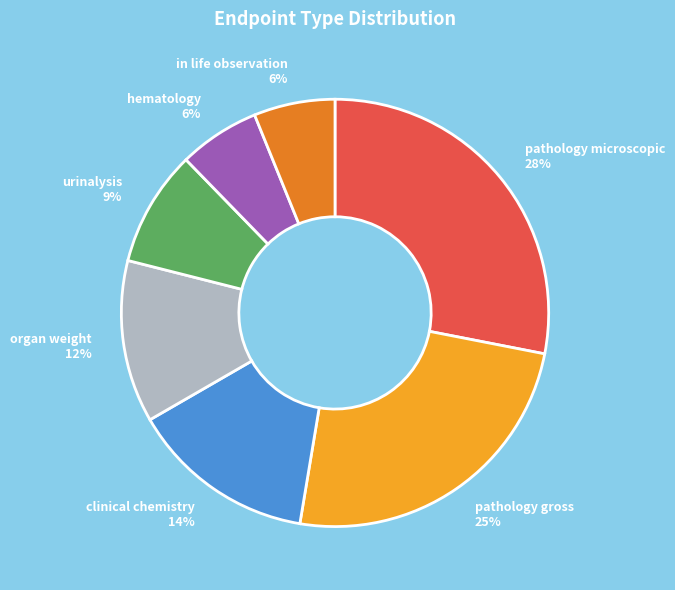

The hematology slice represents 1% of the pie. True or false?

False